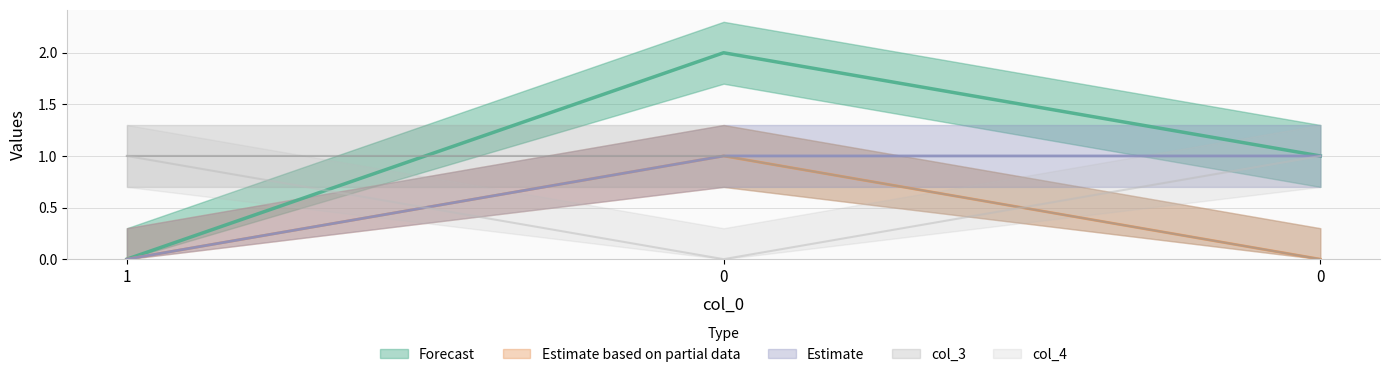

How many positive values does the col_1 series have?

1